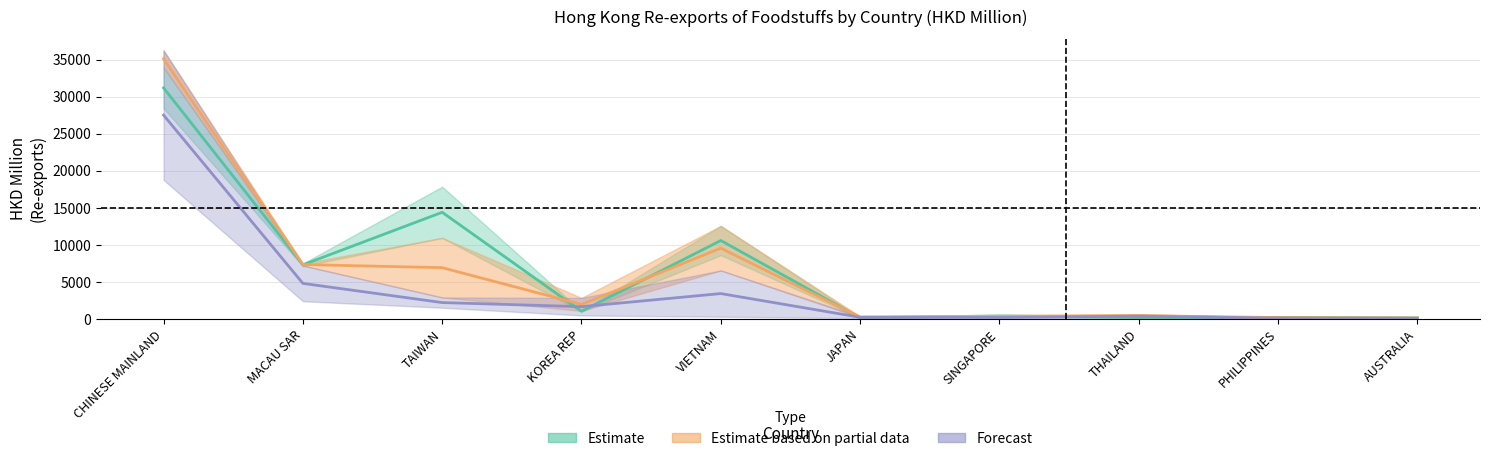

Reading left to right, list all the values displayed in this chart.

201712: CHINESE MAINLAND=31182.6	MACAU SAR=7312.5	TAIWAN=14398.8	KOREA REP=1046.1	VIETNAM=10588.6	JAPAN=167.4	SINGAPORE=413.4	THAILAND=212.4	PHILIPPINES=220.8	AUSTRALIA=156.4
201812: CHINESE MAINLAND=35091.2	MACAU SAR=7351.4	TAIWAN=6926.9	KOREA REP=1971.6	VIETNAM=9559.9	JAPAN=276.5	SINGAPORE=376.4	THAILAND=457.1	PHILIPPINES=192.5	AUSTRALIA=140.5
201912: CHINESE MAINLAND=27509.4	MACAU SAR=4806.9	TAIWAN=2217.7	KOREA REP=1665.6	VIETNAM=3432.5	JAPAN=231.1	SINGAPORE=216.2	THAILAND=381.7	PHILIPPINES=117.3	AUSTRALIA=90.6